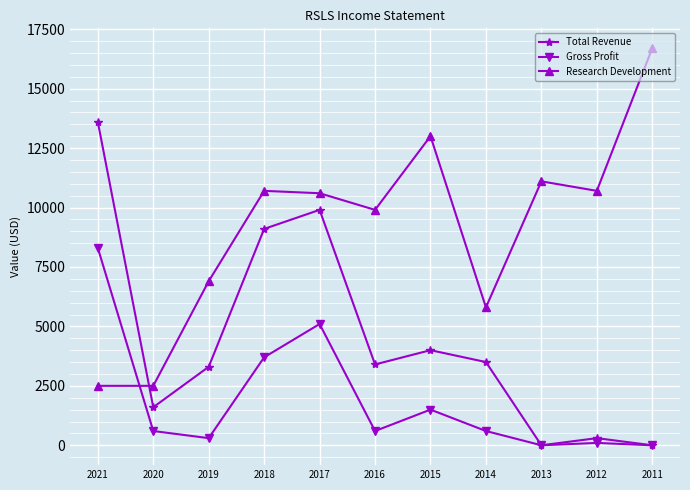

Reading left to right, extract all data points from this chart.

Total Revenue: 13600	1600	3300	9100	9900	3400	4000	3500	0	300	0
Gross Profit: 8300	600	300	3700	5100	600	1500	600	0	100	0
Research Development: 2500	2500	6900	10700	10600	9900	13000	5800	11100	10700	16700